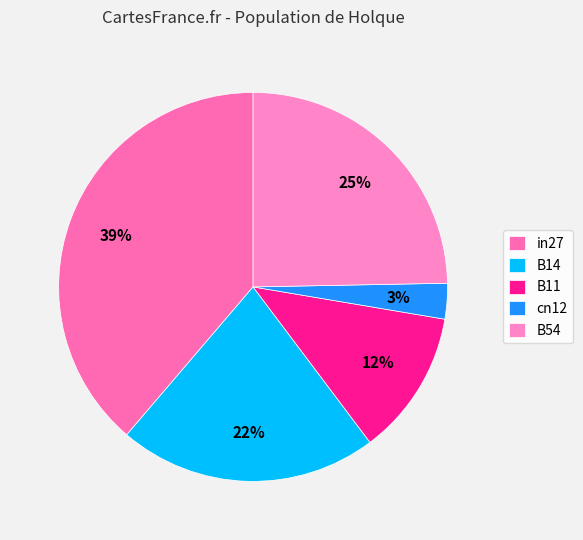

To the nearest percent, what is the difference between the cn12 and B54 slice percentages?

22%